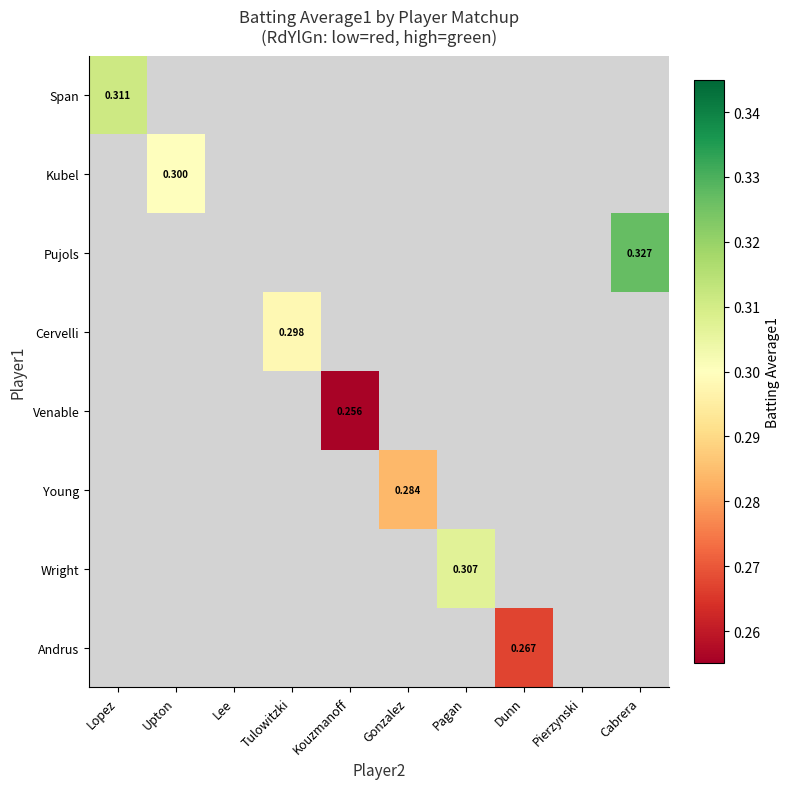

How many values in Wright are above zero?

1